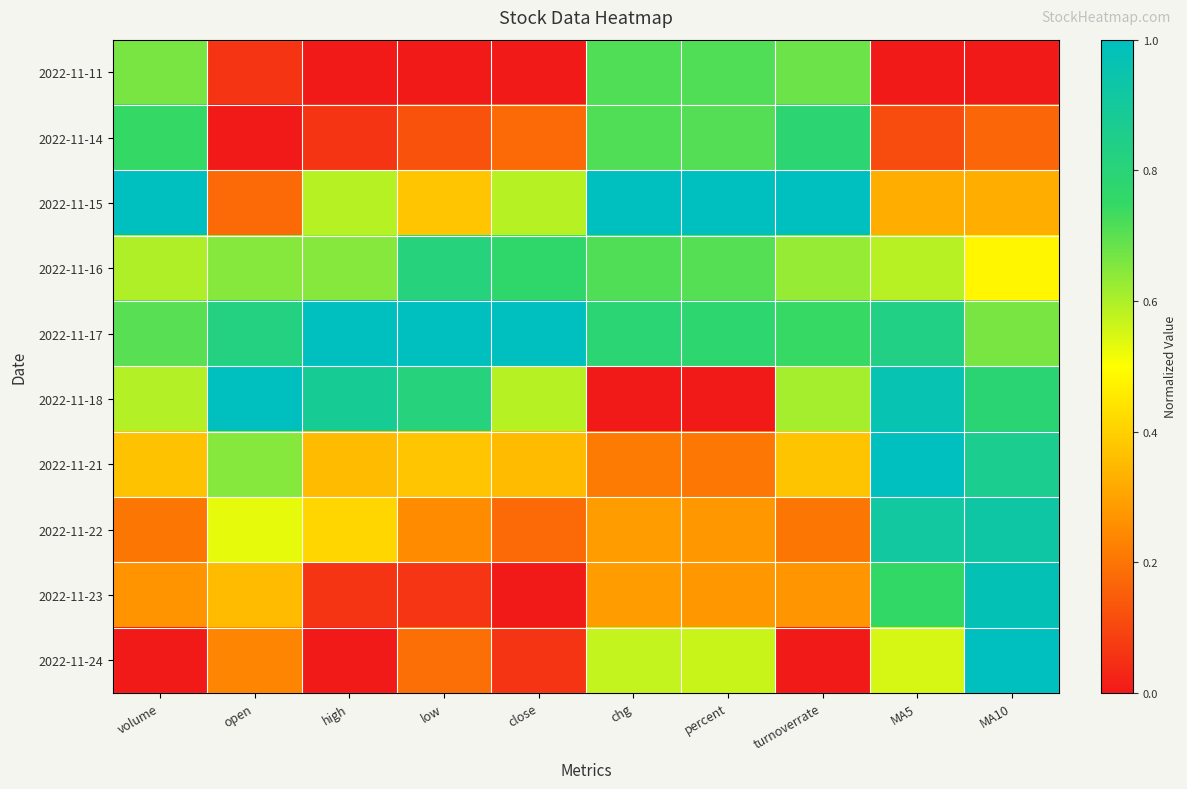

Which has a higher value, close or high?

close